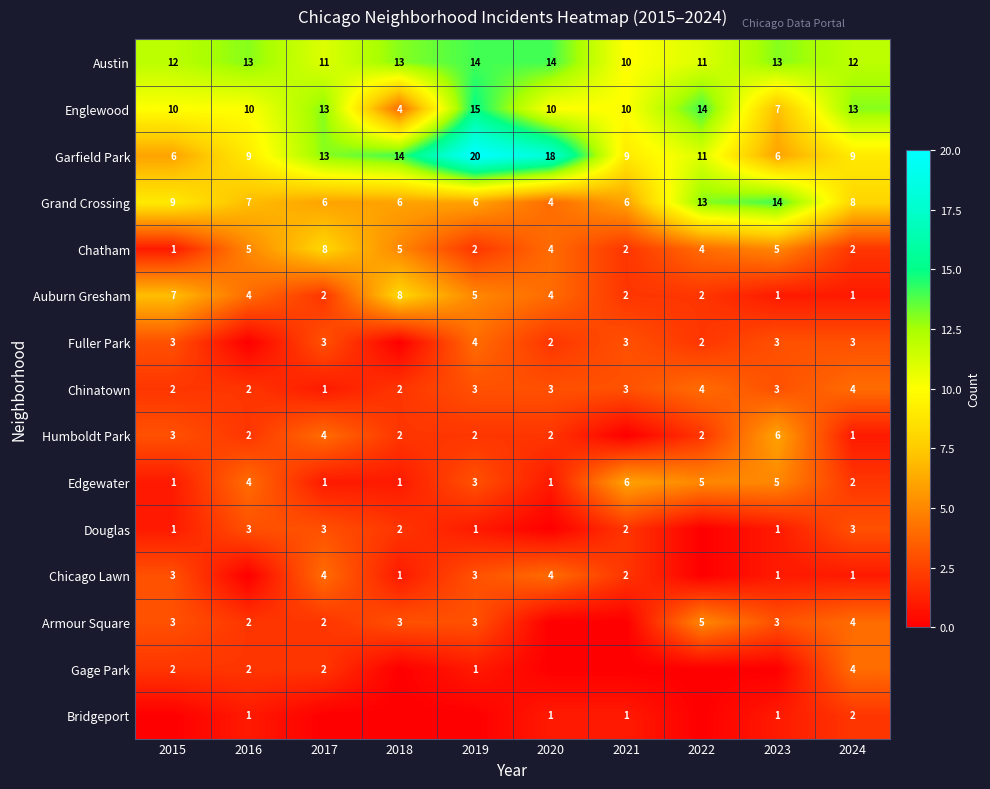

What value does the Chinatown series have at 2020?

3